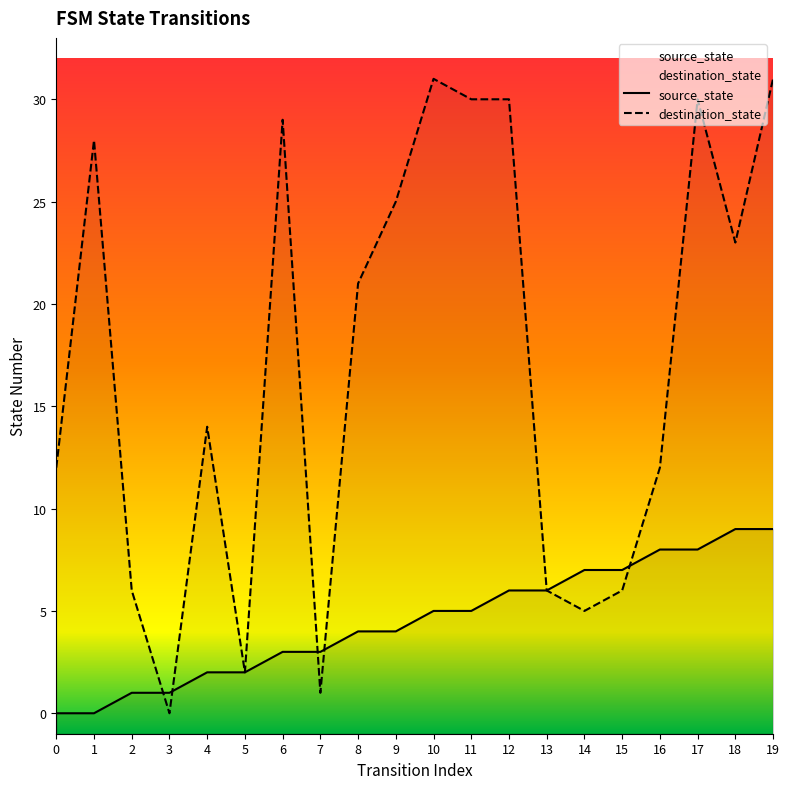

True or false: destination_state and source_state cross at least once.

True